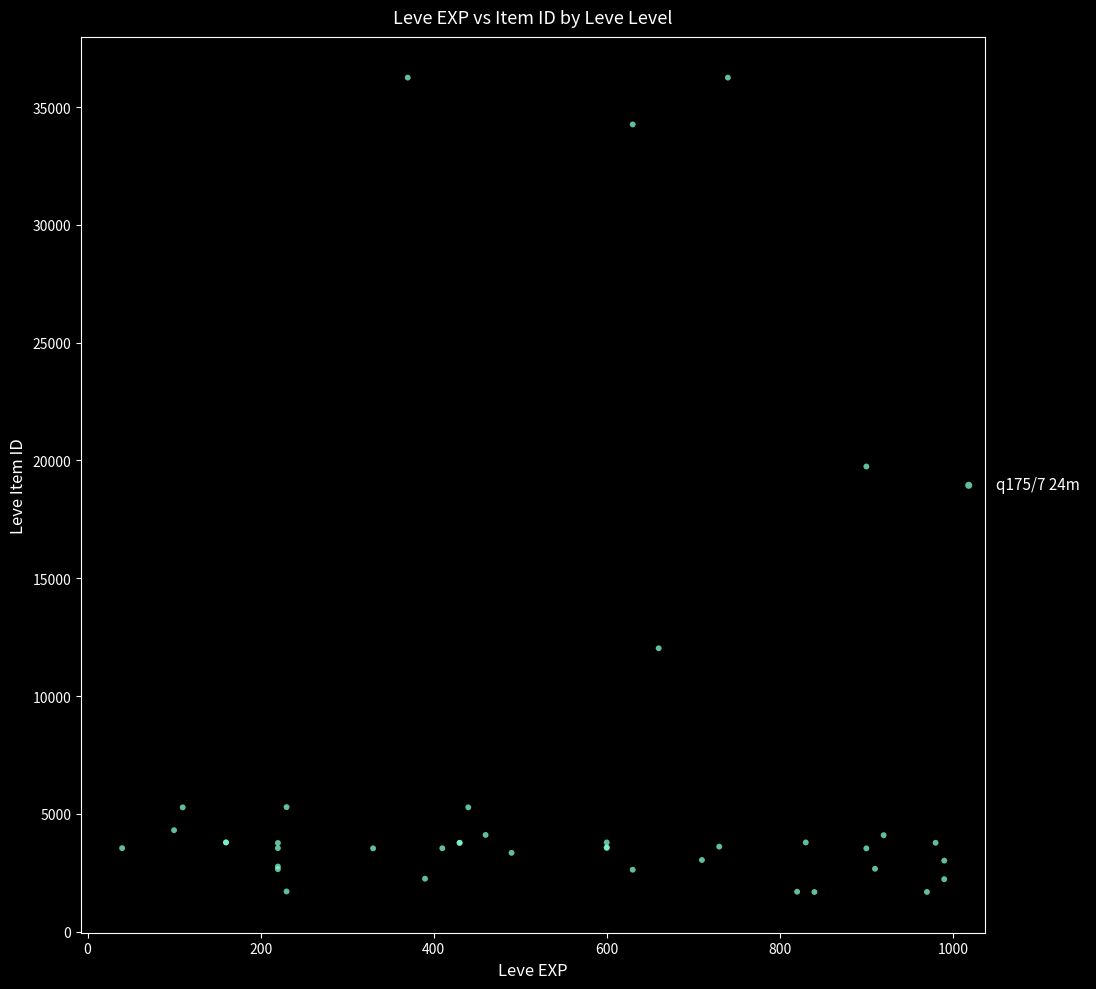

What Y value in the scatter plot is closest to 18967?

19744